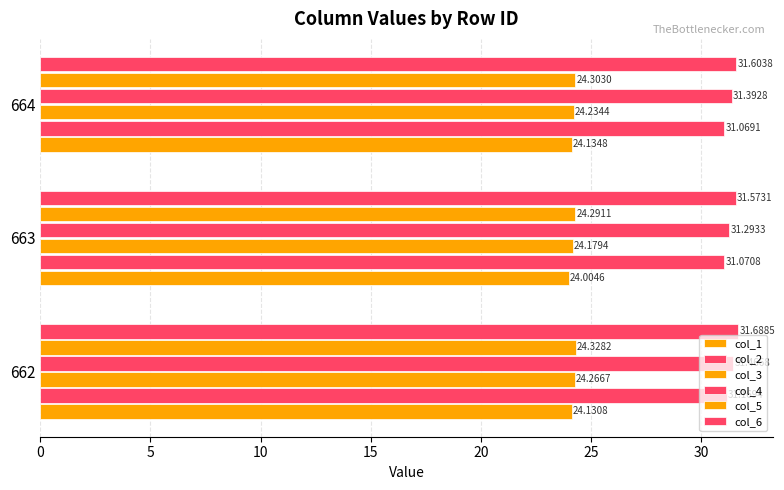

Count the number of categories in the chart.

3